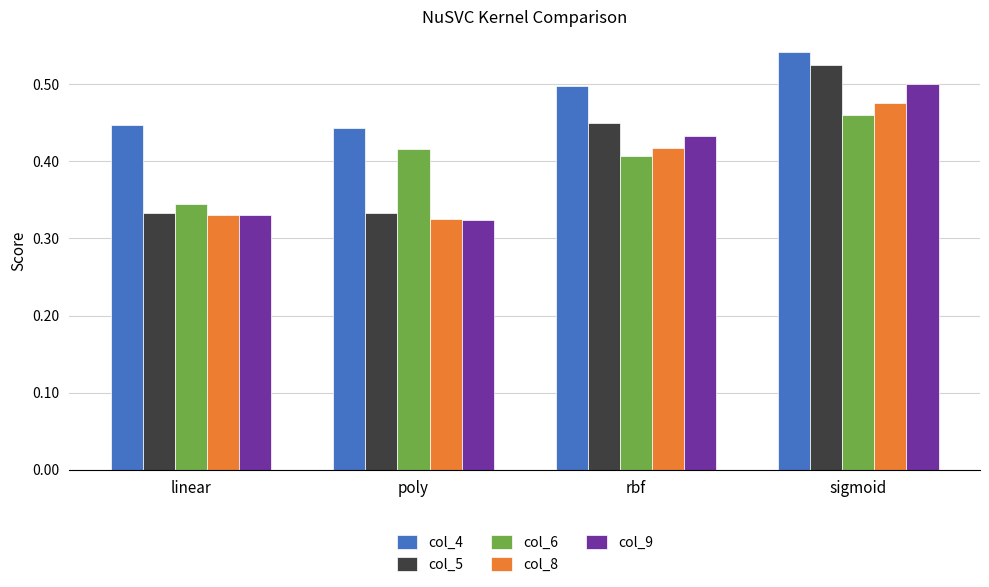

What position from the left is rbf?

3